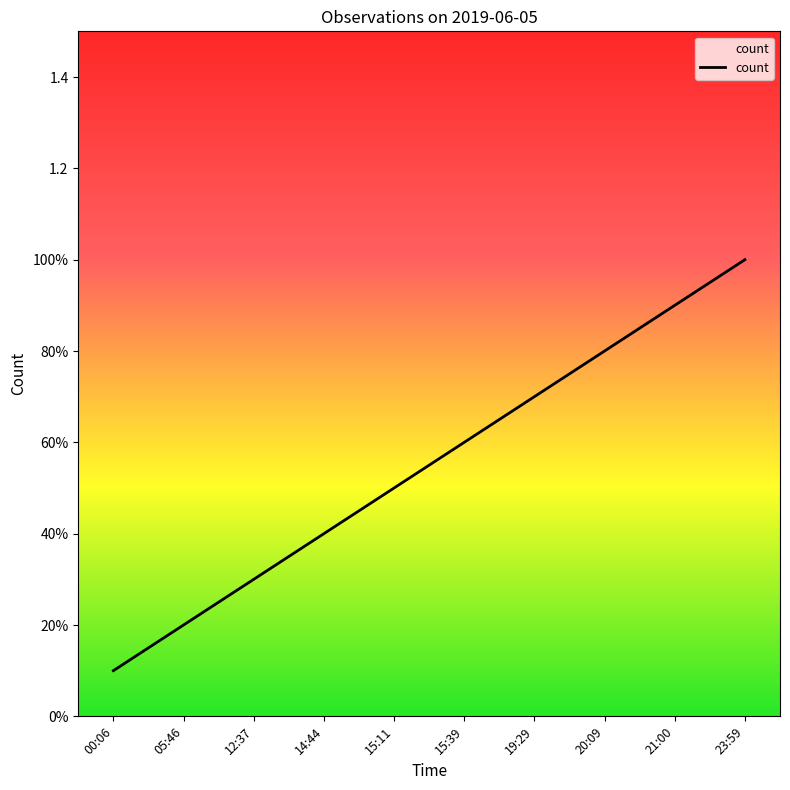

Is it true that the value at 14:44 is 0.4?

True